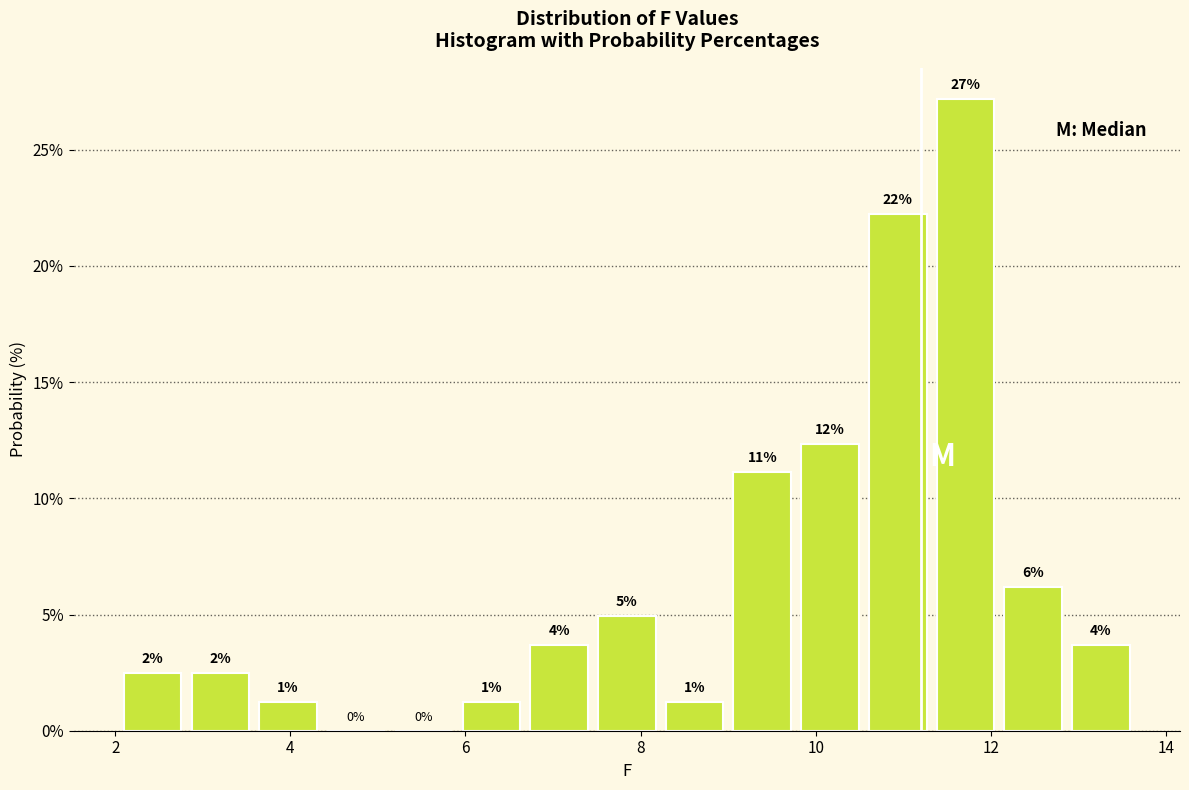

Read against the x-axis, roughly where is the centre of the tallest bar?

11.8